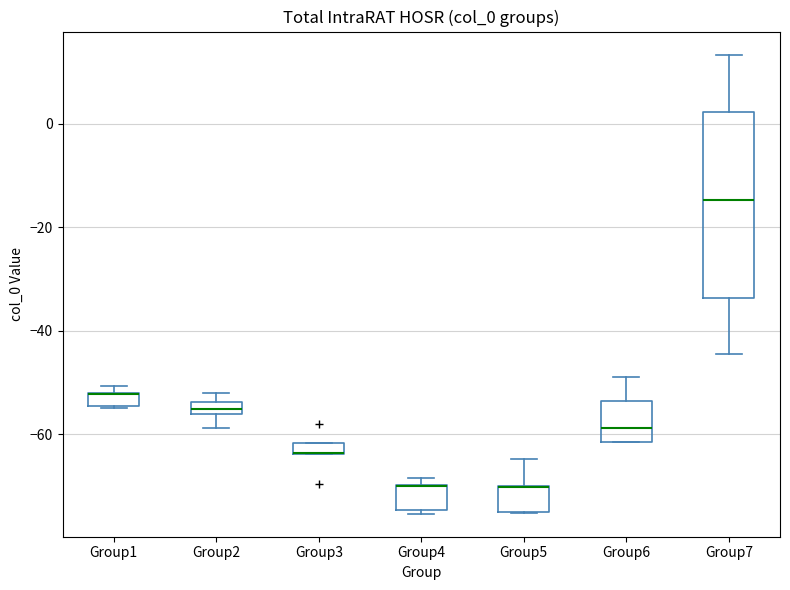

Which box is the tallest, from its lower edge to its upper edge?

Group7